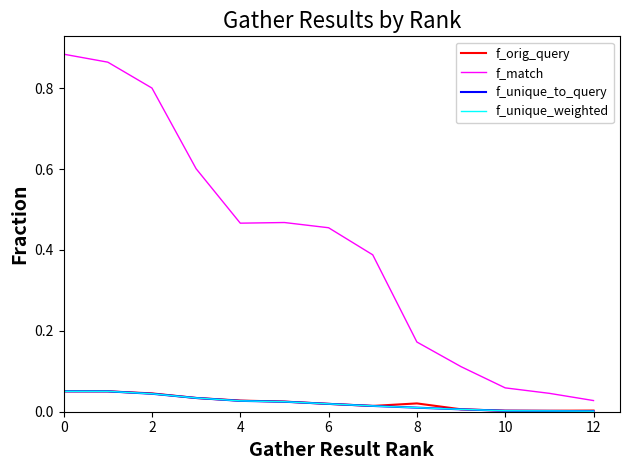

At how many categories does at least one series exceed 0?

13